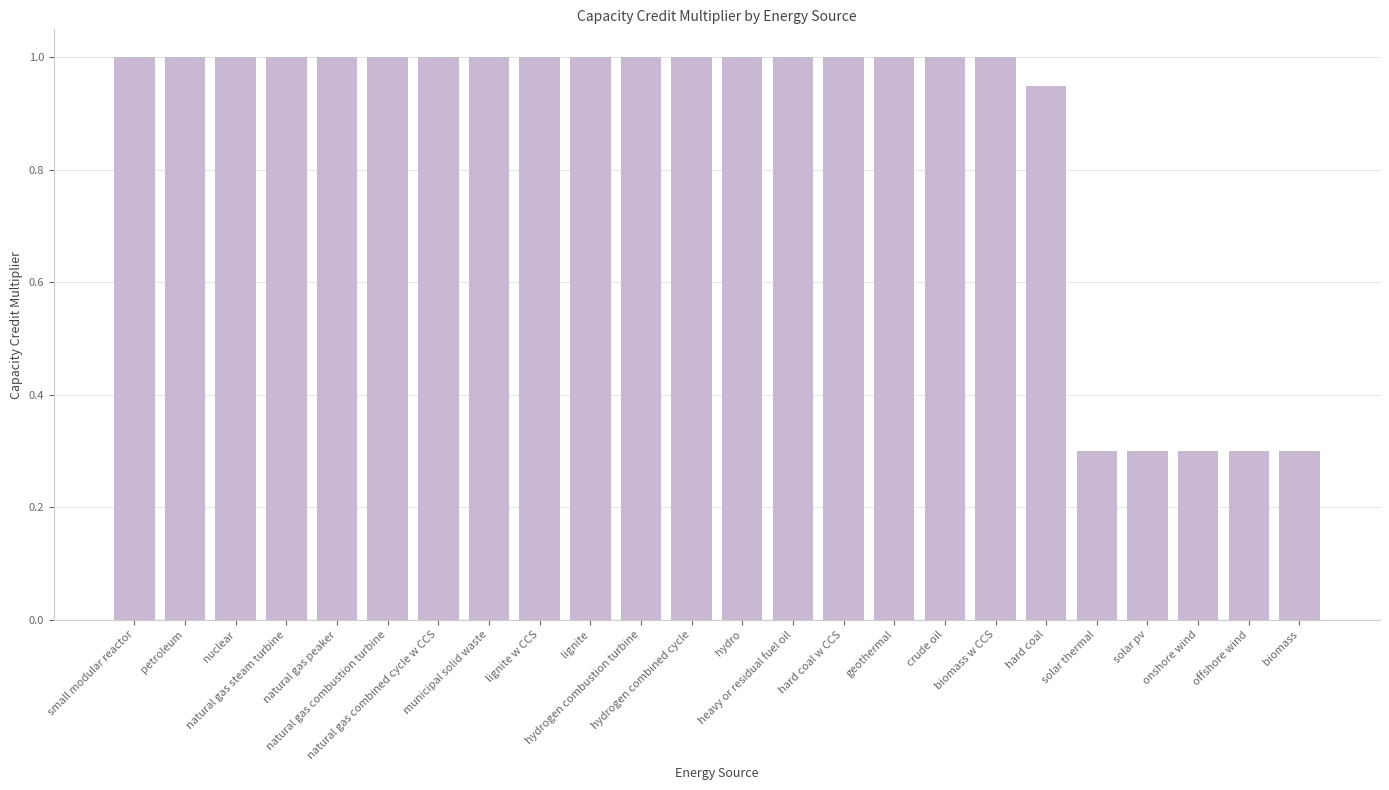

What is the greatest value displayed?

1.0